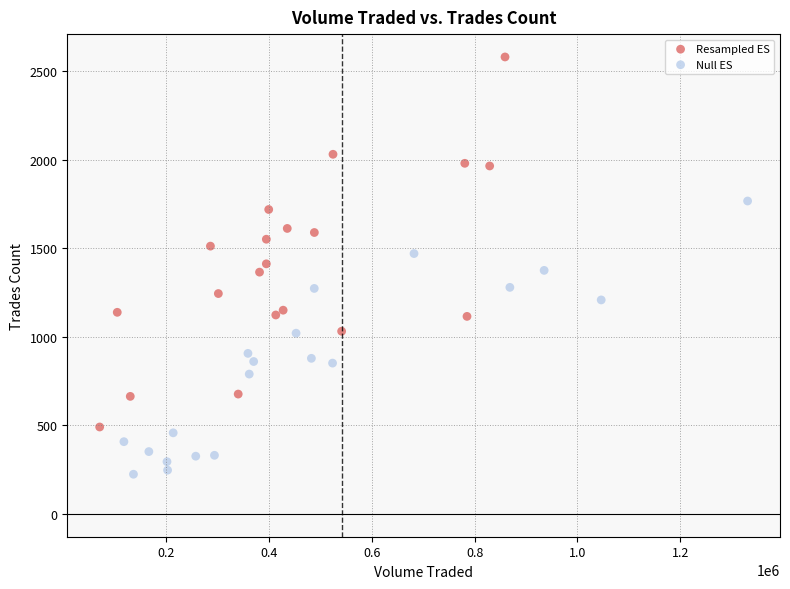

Which series has the widest spread of Y values?

Resampled ES